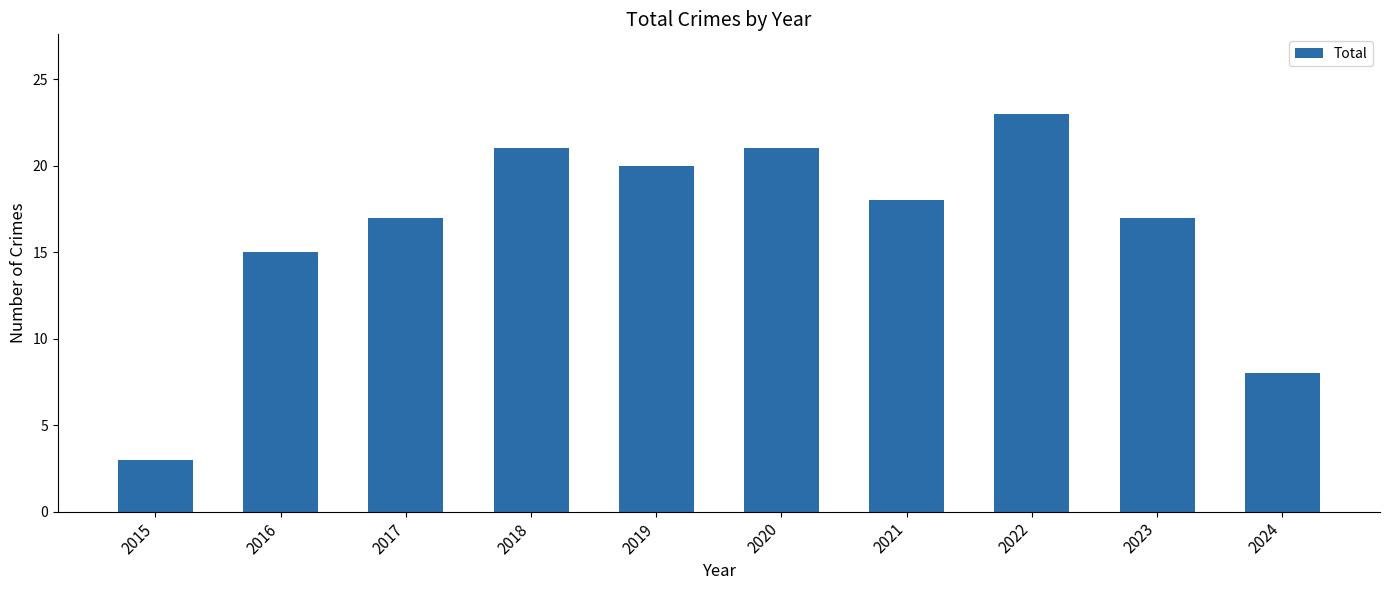

What is the value of the 8th bar from the left?

23